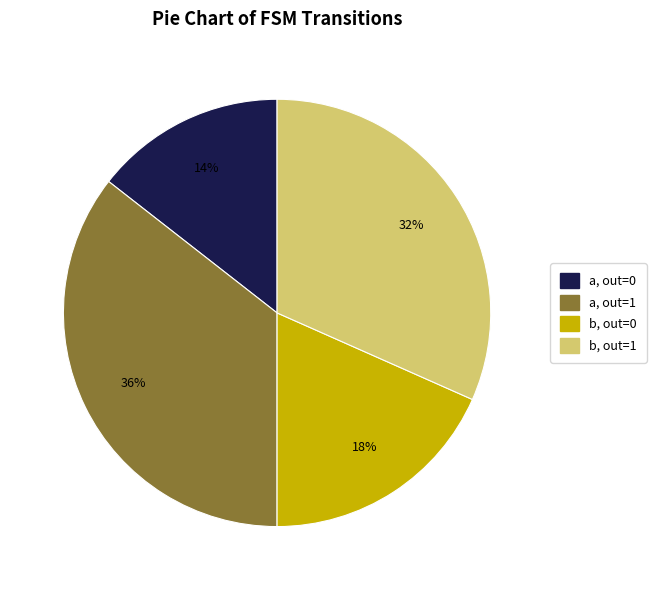

Is there any slice that represents more than half of the pie?

No